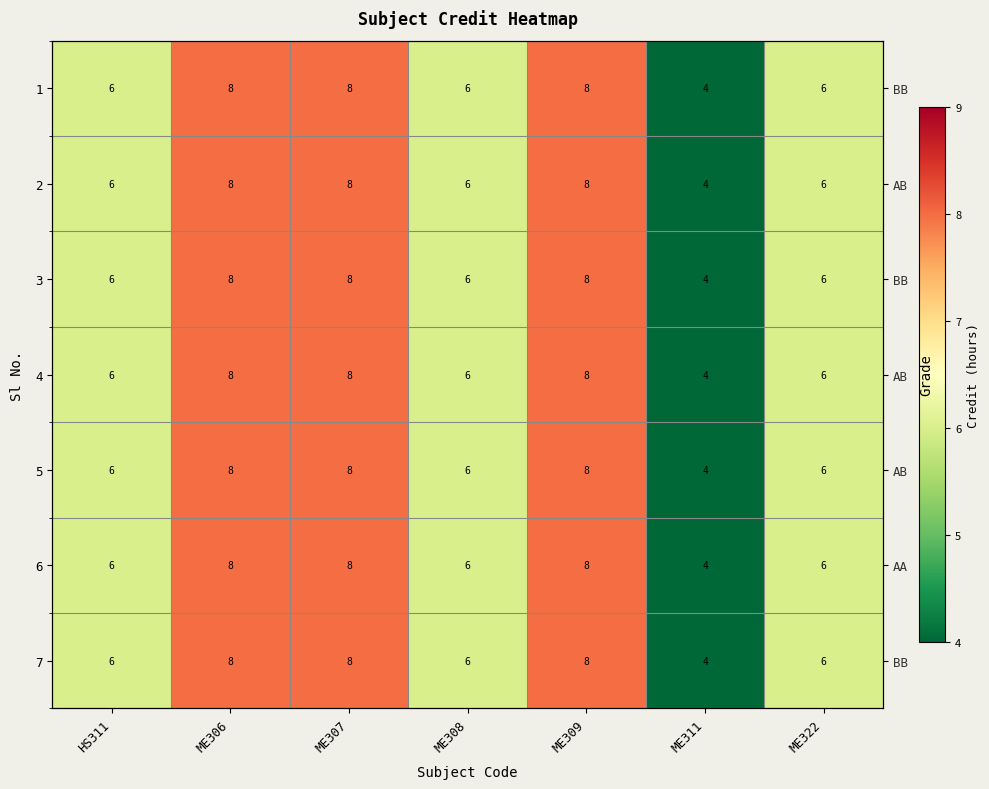

At which label is 2 closest to 6?

HS311